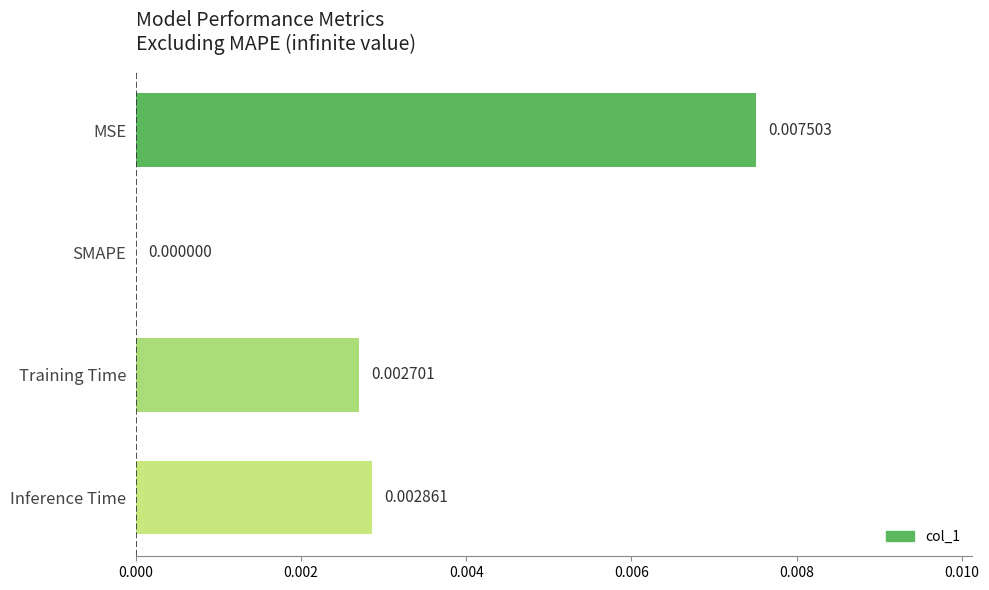

Which category has the highest value across all series?

MSE